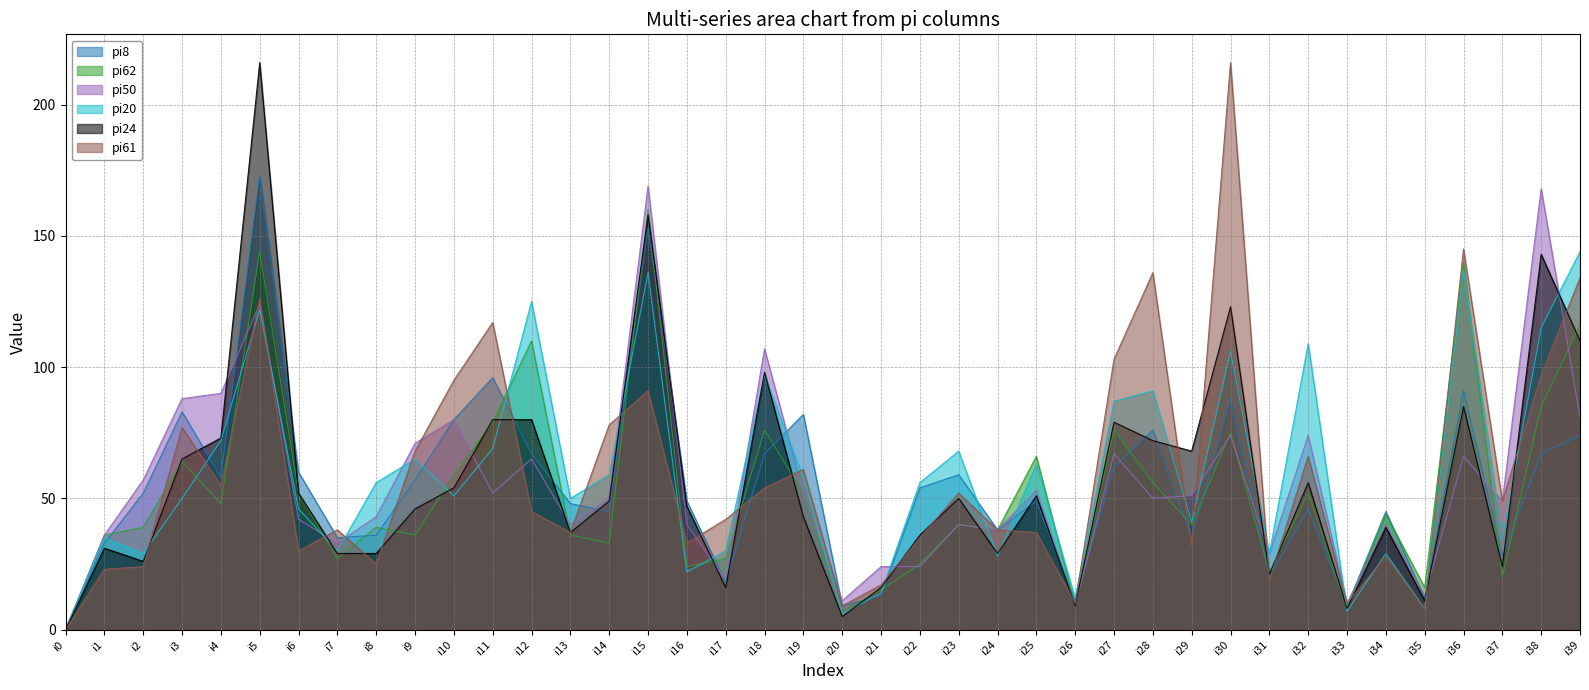

What value does the pi62 series have at i29, to the nearest 50?

50